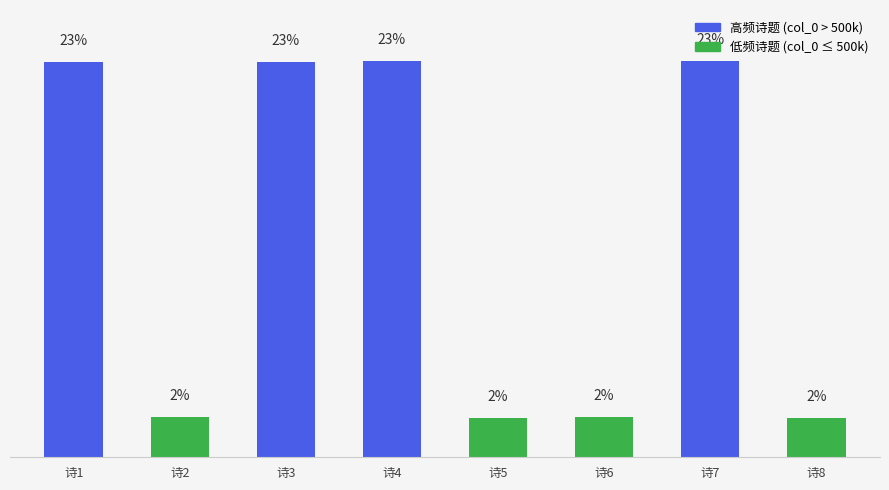

Does the chart contain any negative values?

No